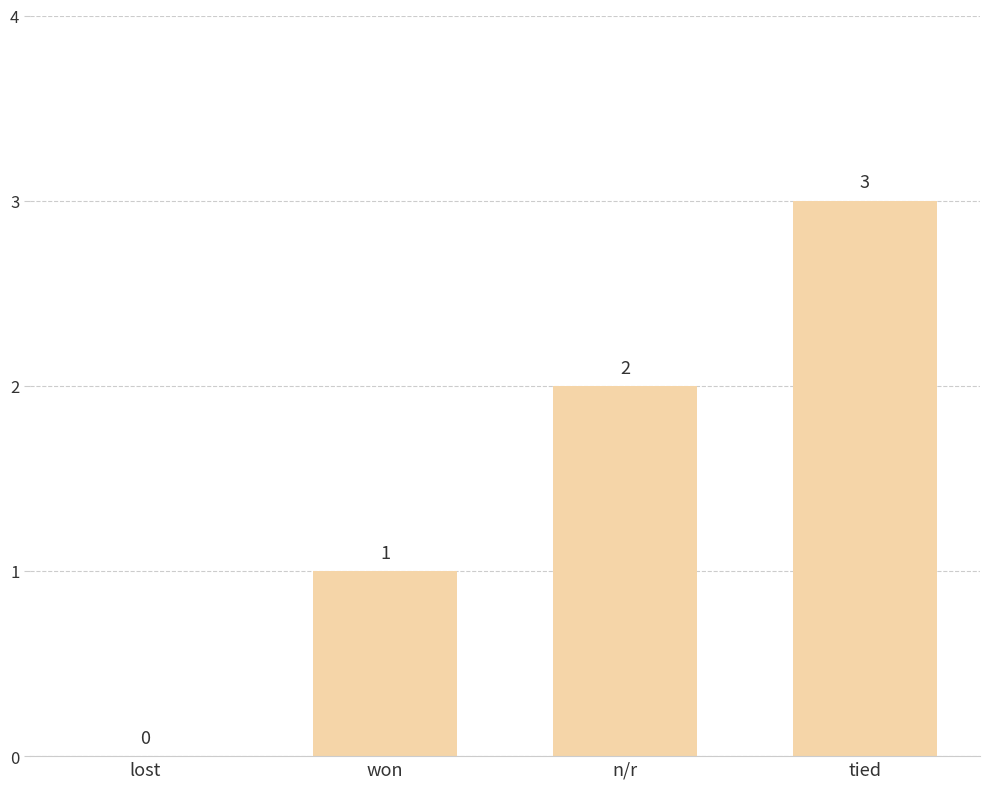

What is the sum of the values at lost and won?

1